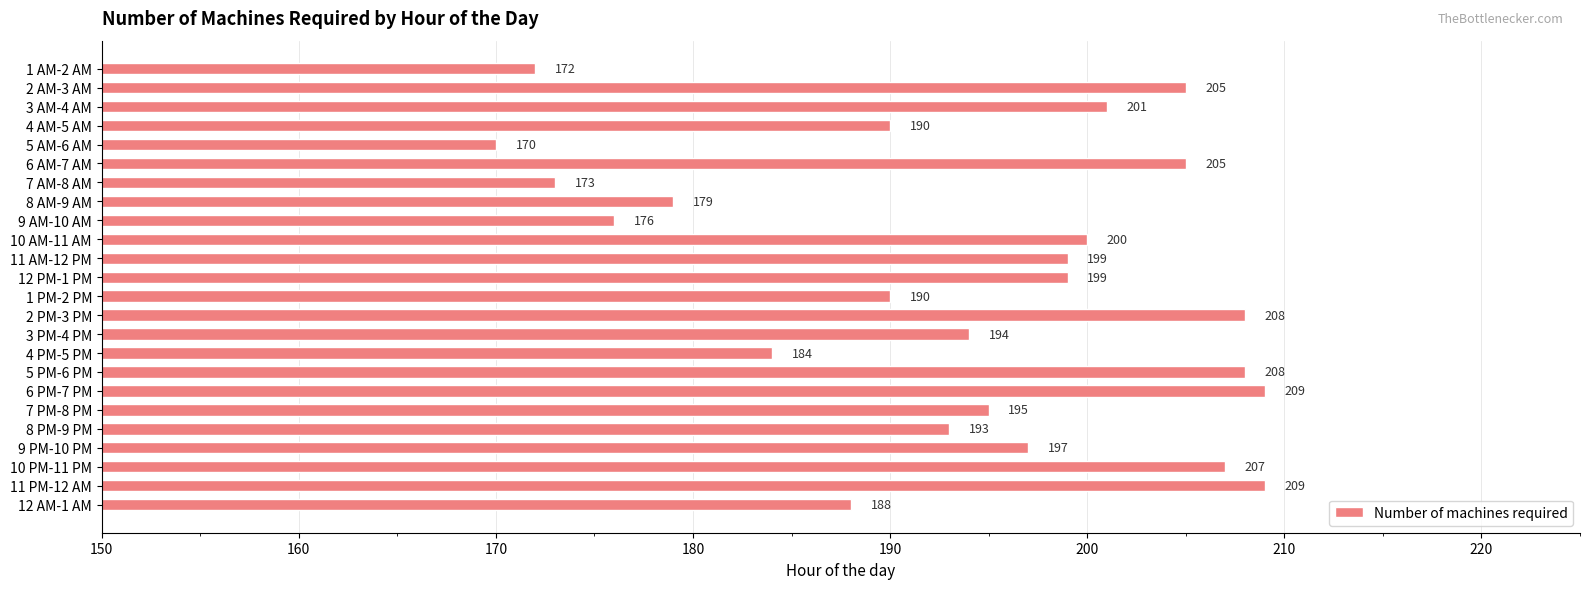

What is the minimum value shown in the chart?

170